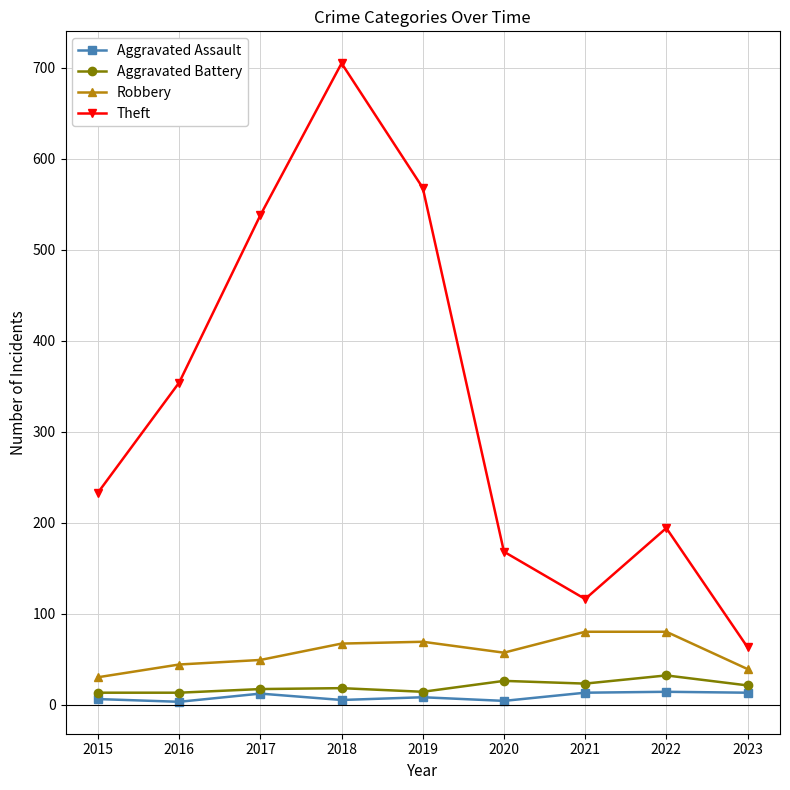

In Aggravated Battery, how many points are higher than both neighbors (excluding endpoints)?

3